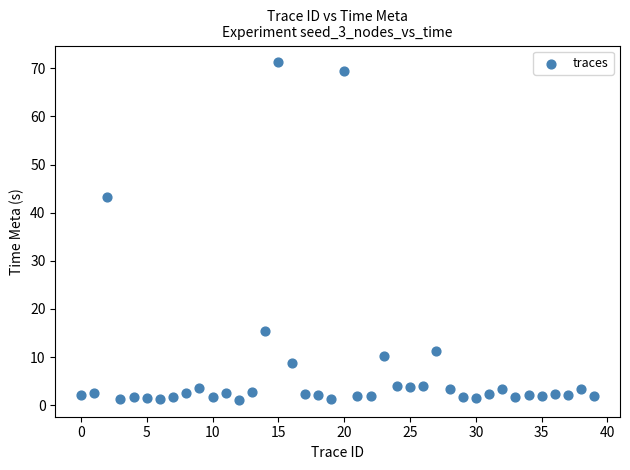

What is the range of Y values (max minus min)?

70.1